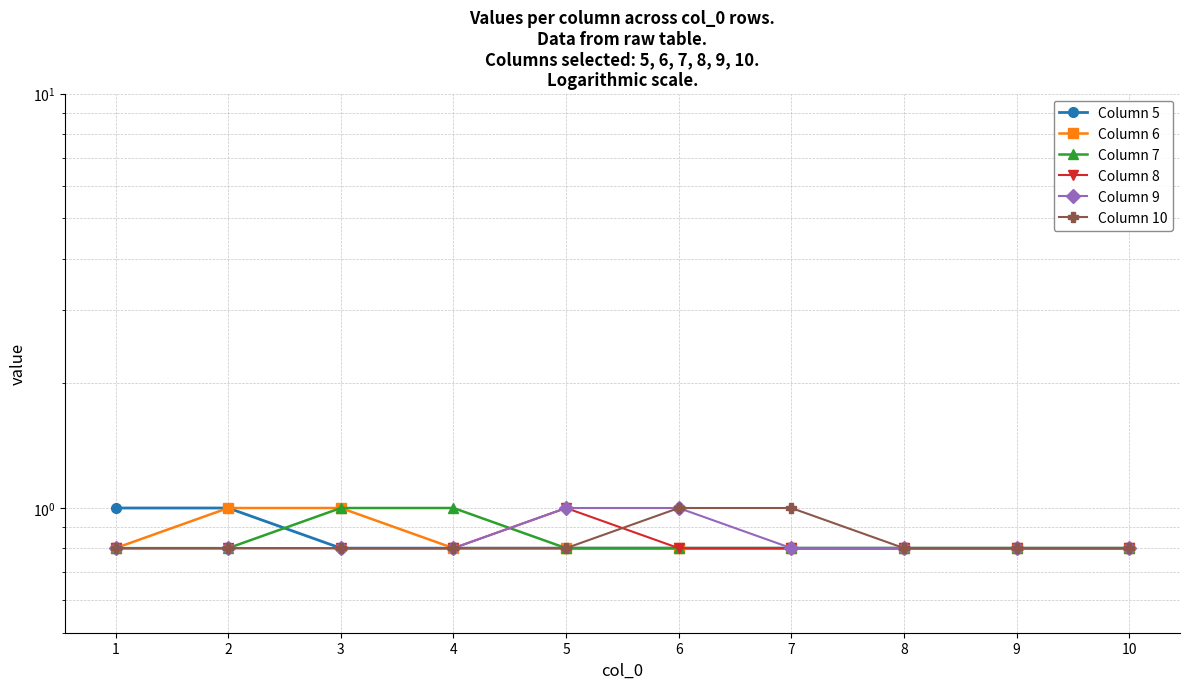

At which category is the sum across all series the highest?

2